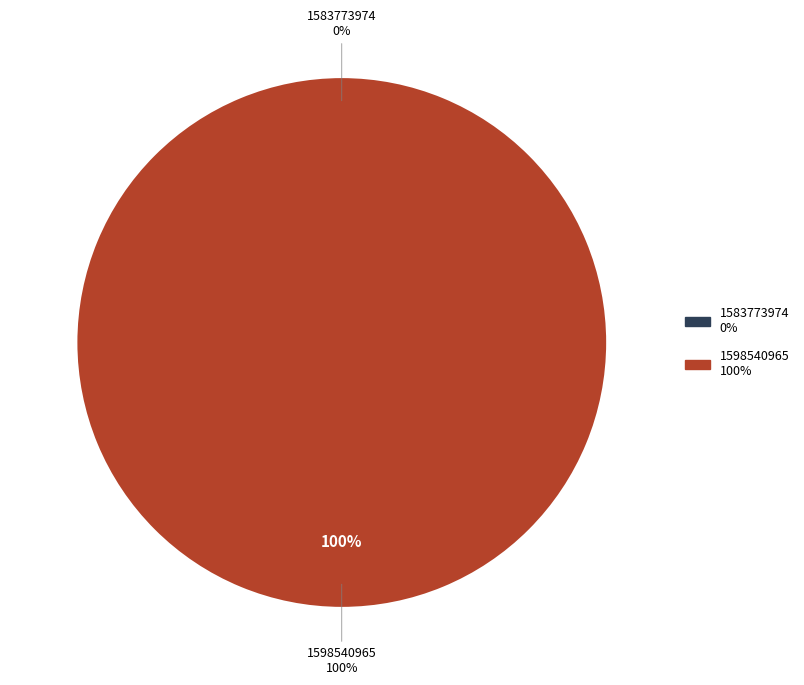

True or false: 1583773974 accounts for 0% of the total.

True